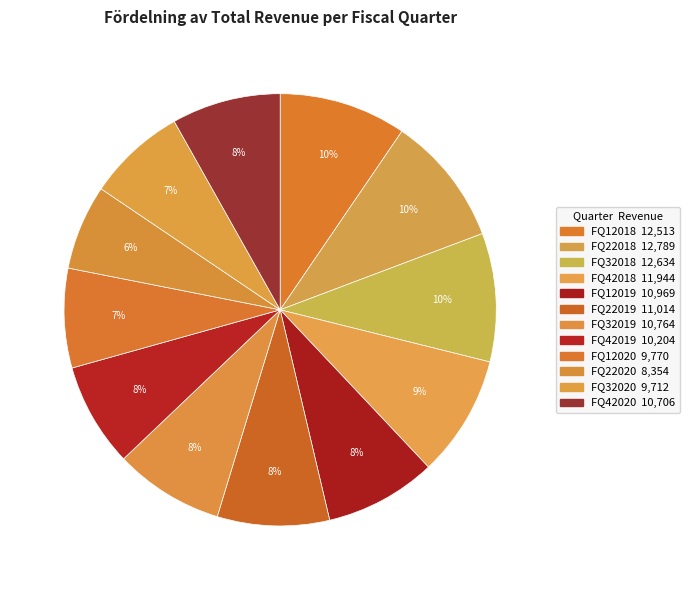

How many slices are in this pie chart?

12